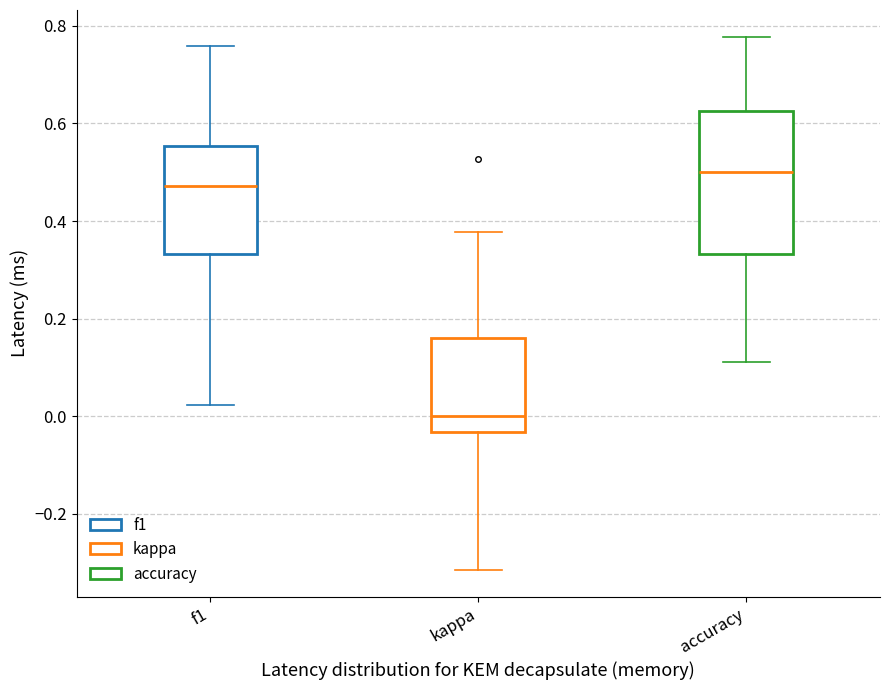

Which box is the tallest, from its lower edge to its upper edge?

accuracy